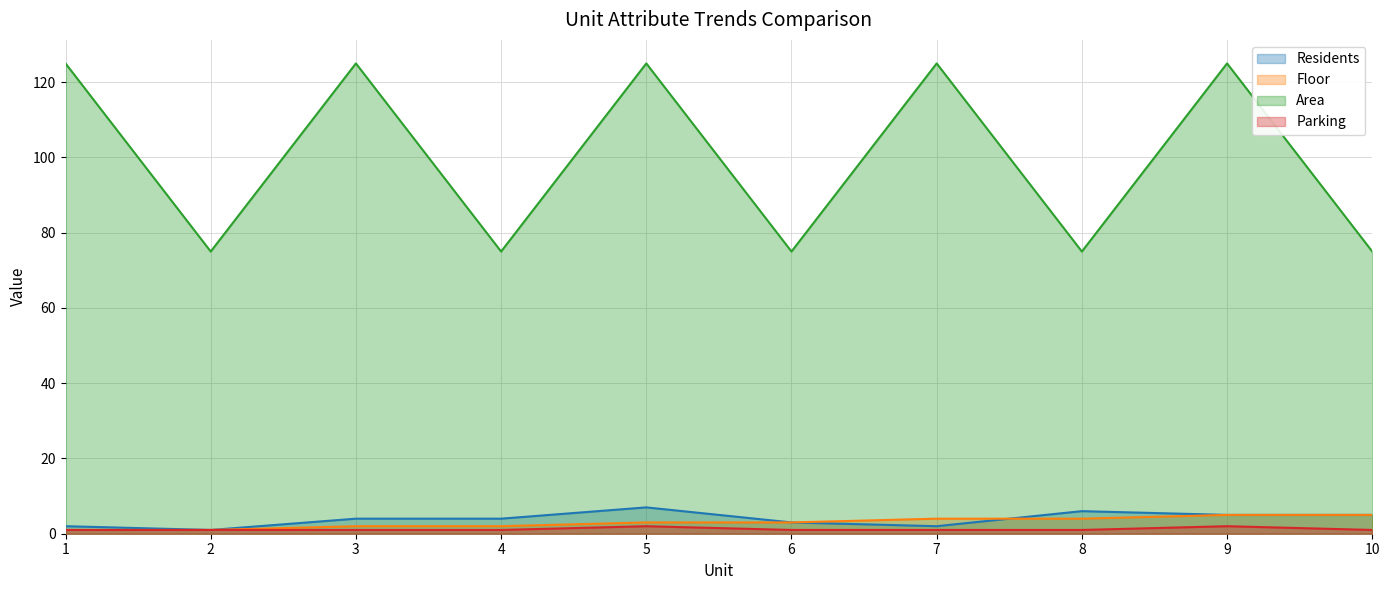

Which series has the largest range (max minus min)?

Area